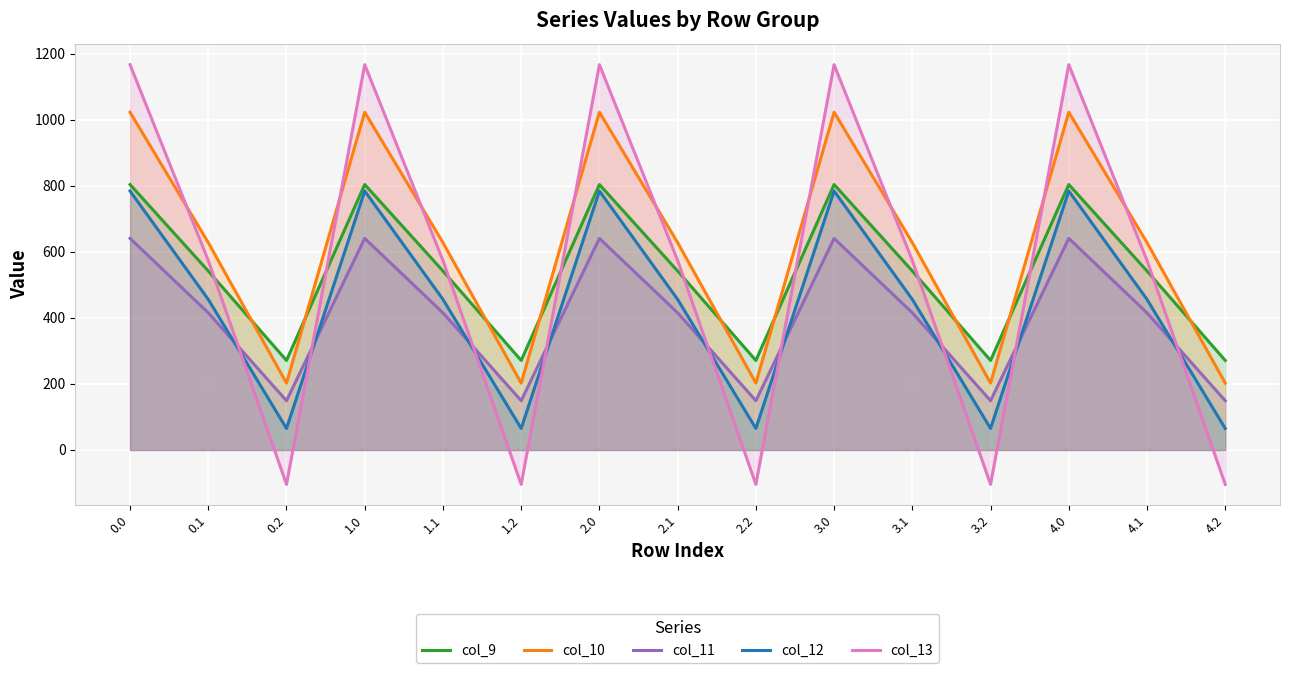

At which label does col_13 reach its minimum?

0.2